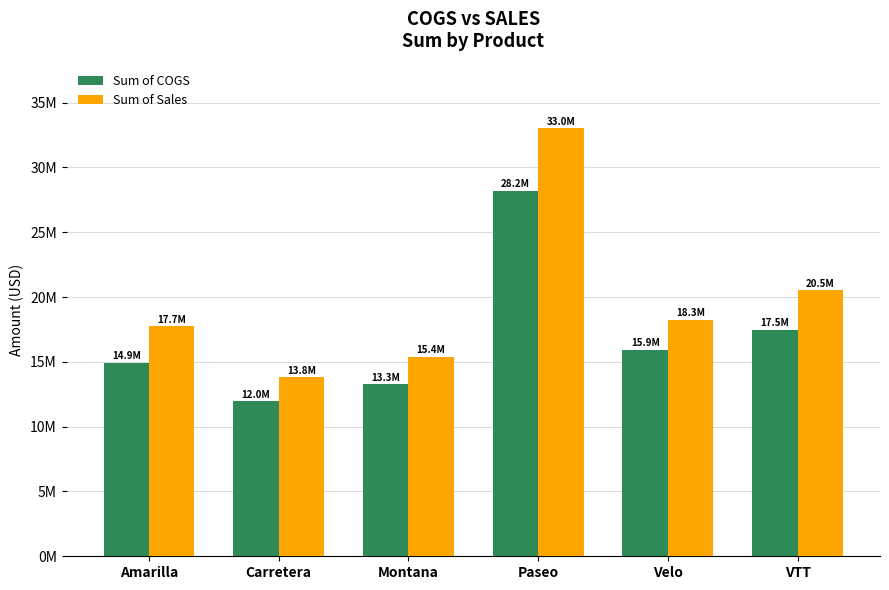

Does the chart contain any negative values?

No